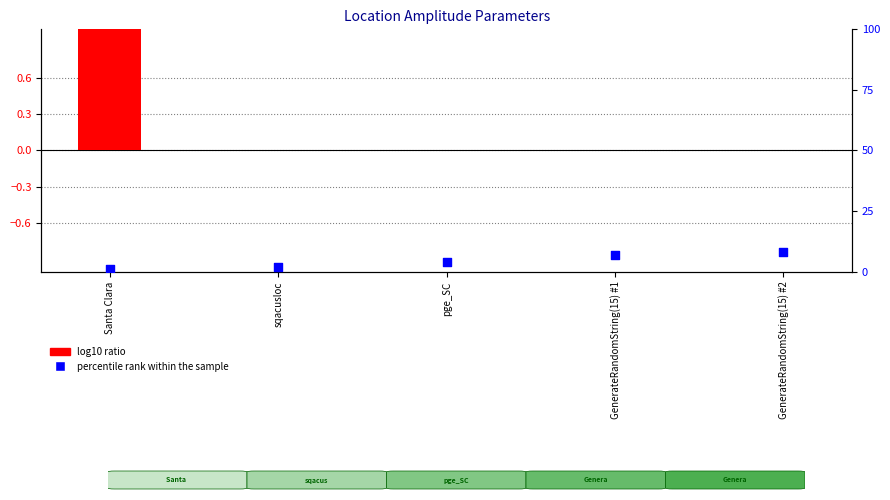

Is the value of percentile rank within the sample at Santa Clara greater than the value of log10 ratio at sqacusloc?

Yes